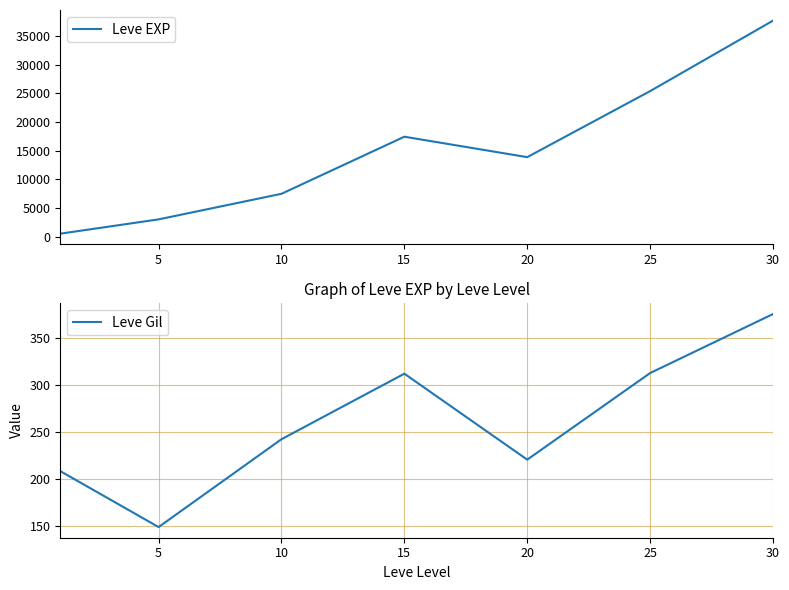

At which label does Leve EXP first exceed 13876?

15